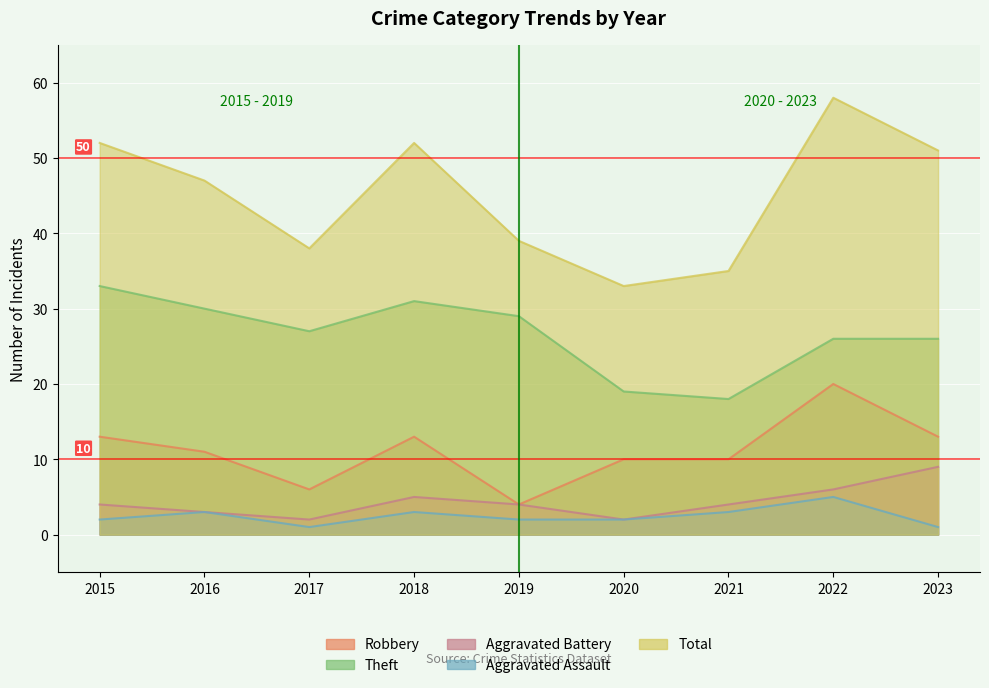

At which label does Aggravated Battery first exceed 4?

2018